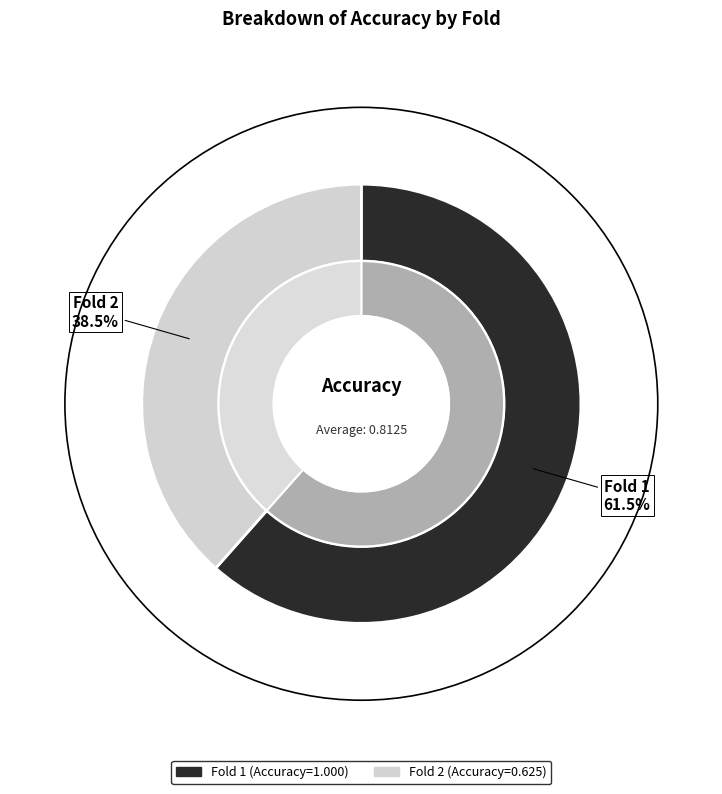

What is the change in value from Fold 1 to Fold 2?

-0.4